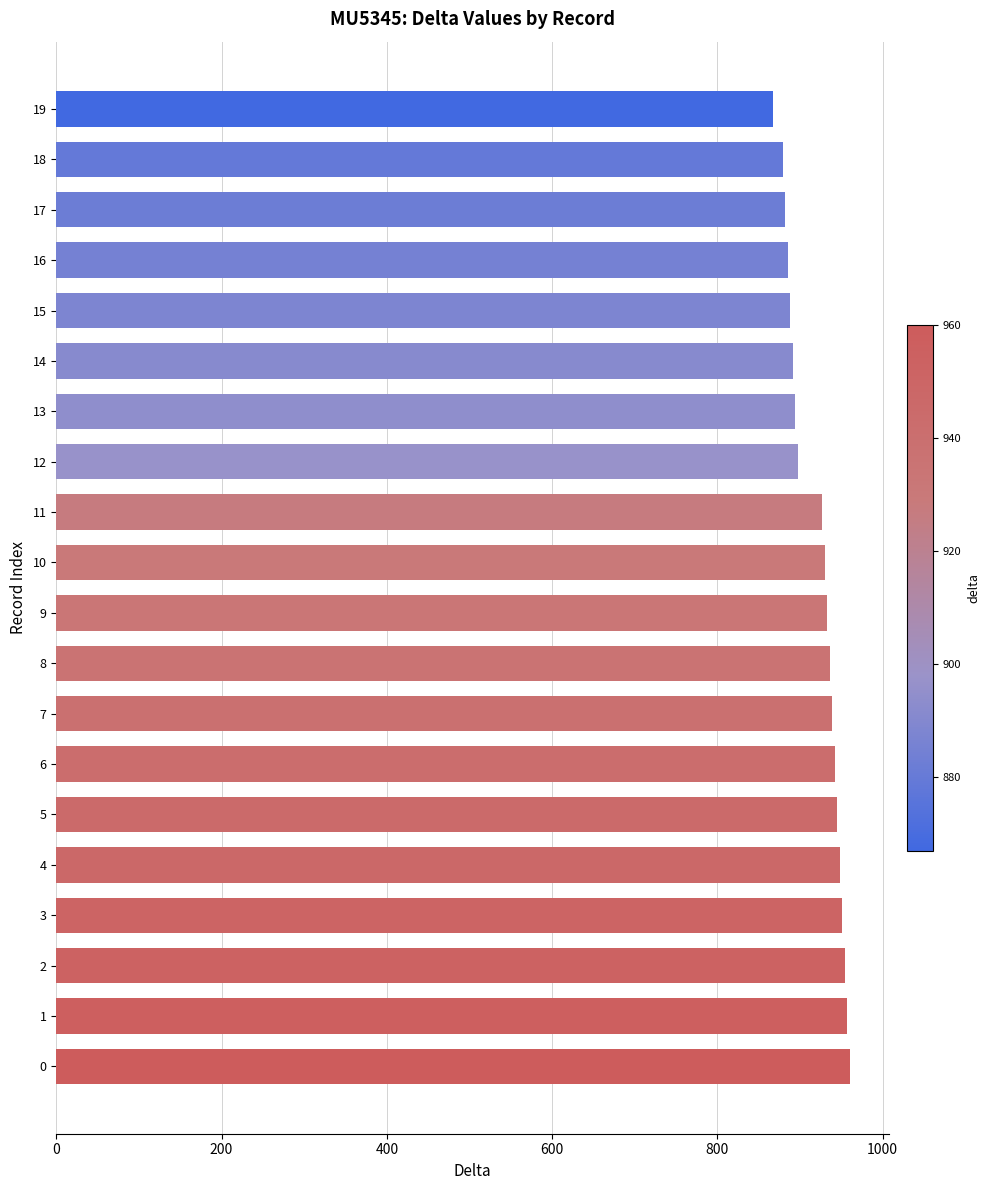

Approximately how many times larger is the value at 0 compared to 14?

1.1